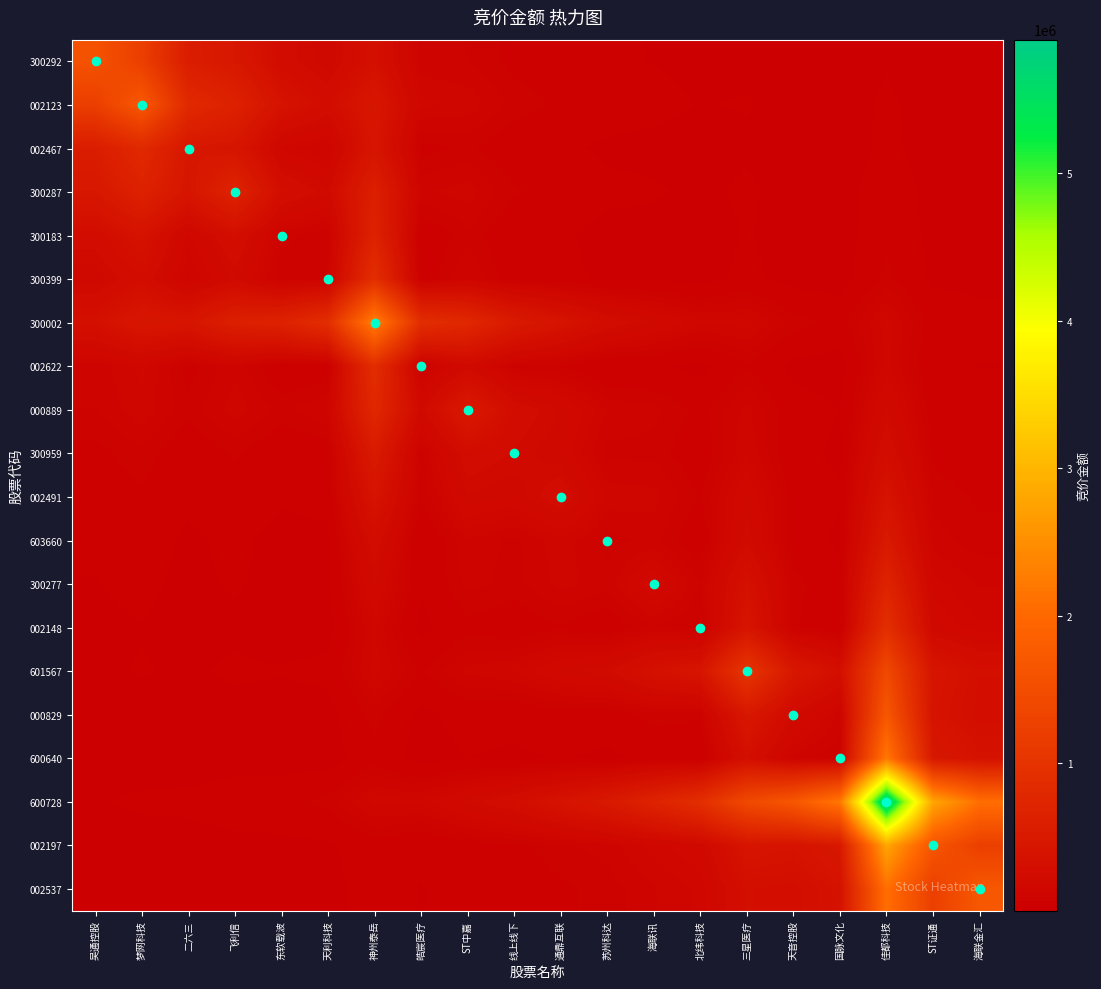

What is the difference between the highest and lowest values at 三星医疗?

1390874.1